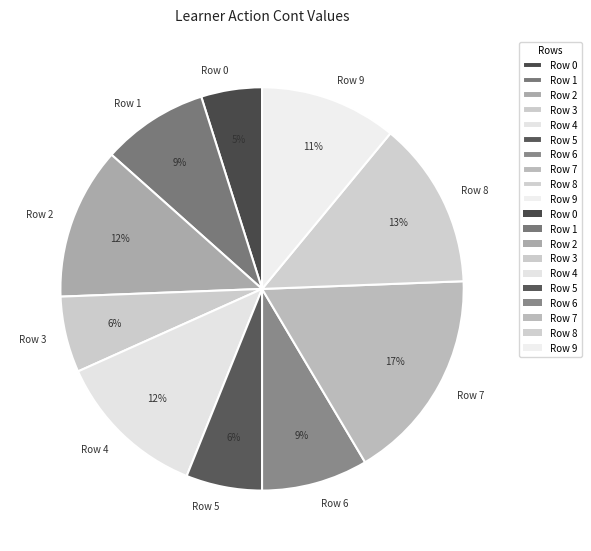

Approximately how many times larger is the value at Row 2 compared to Row 4?

1.0